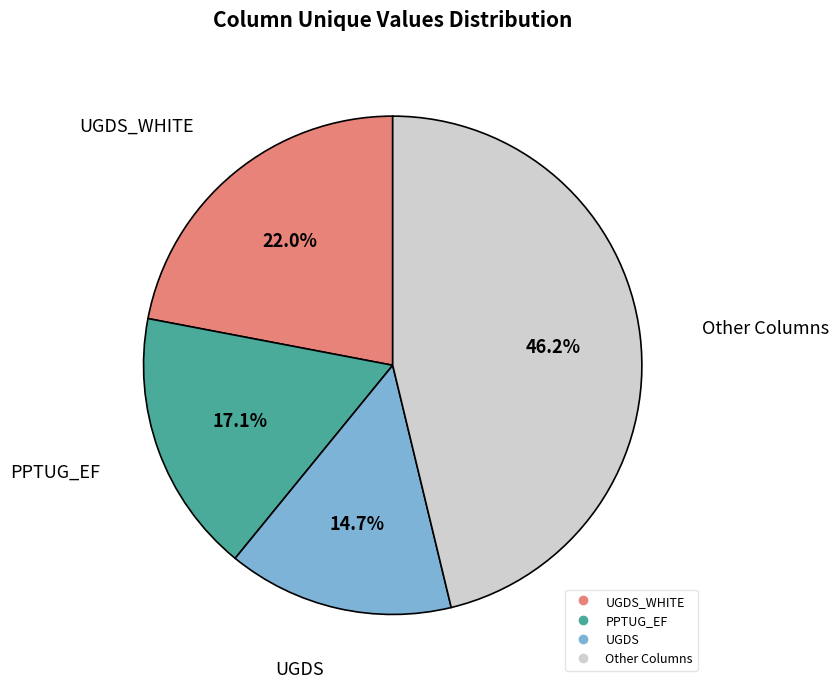

How many segments does this pie chart have?

4